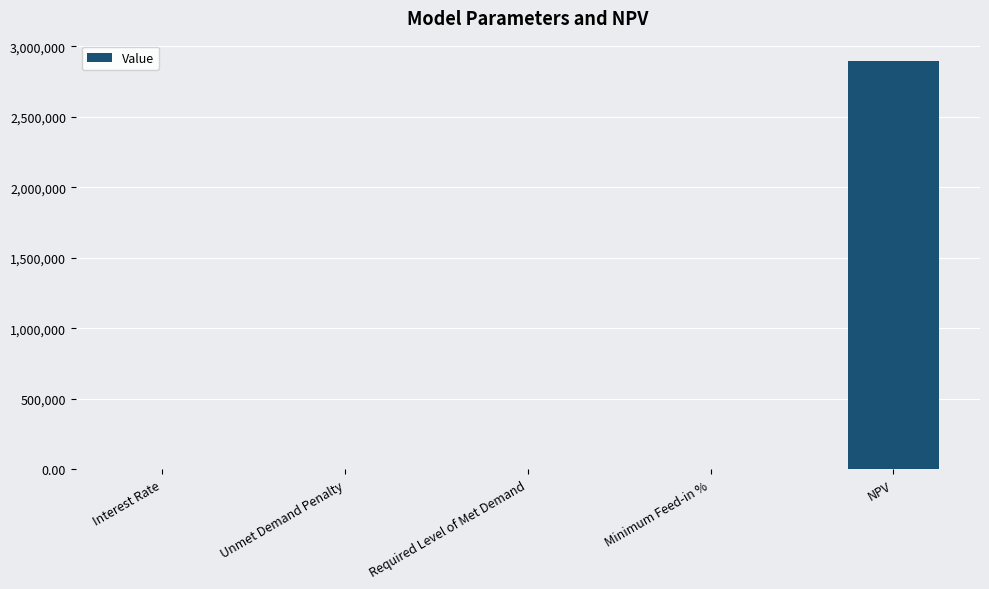

The value at Unmet Demand Penalty is 0.0. True or false?

True